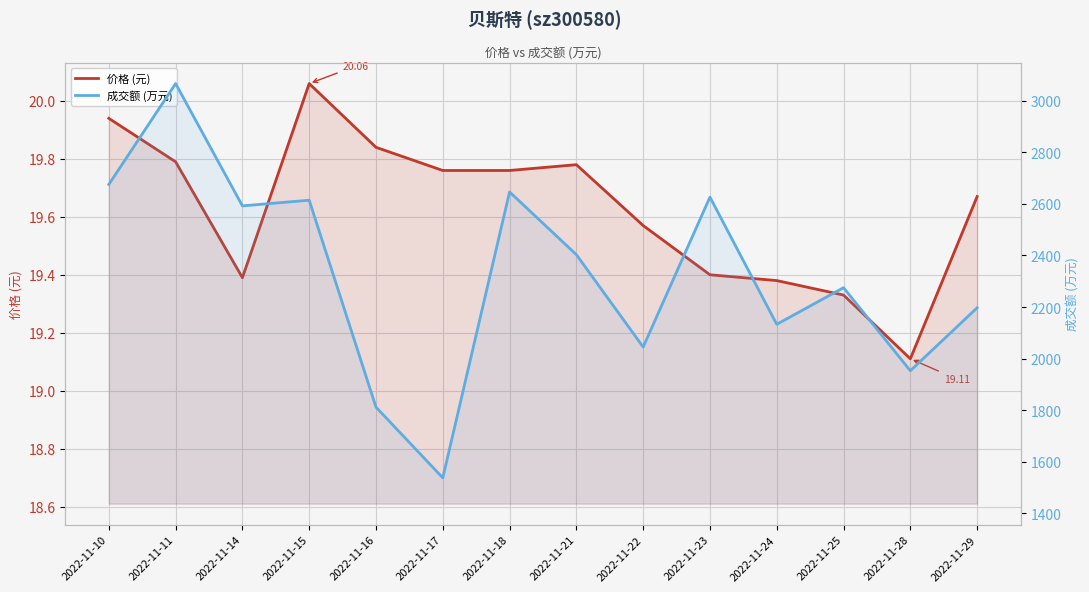

Reading left to right, transcribe all the data shown in this chart.

价格 (元): 2022-11-10=19.9	2022-11-11=19.8	2022-11-14=19.4	2022-11-15=20.1	2022-11-16=19.8	2022-11-17=19.8	2022-11-18=19.8	2022-11-21=19.8	2022-11-22=19.6	2022-11-23=19.4	2022-11-24=19.4	2022-11-25=19.3	2022-11-28=19.1	2022-11-29=19.7
成交额 (万元): 2022-11-10=2675.0	2022-11-11=3066.0	2022-11-14=2592.0	2022-11-15=2614.0	2022-11-16=1812.0	2022-11-17=1538.0	2022-11-18=2646.0	2022-11-21=2403.0	2022-11-22=2045.0	2022-11-23=2626.0	2022-11-24=2133.0	2022-11-25=2275.0	2022-11-28=1953.0	2022-11-29=2197.0